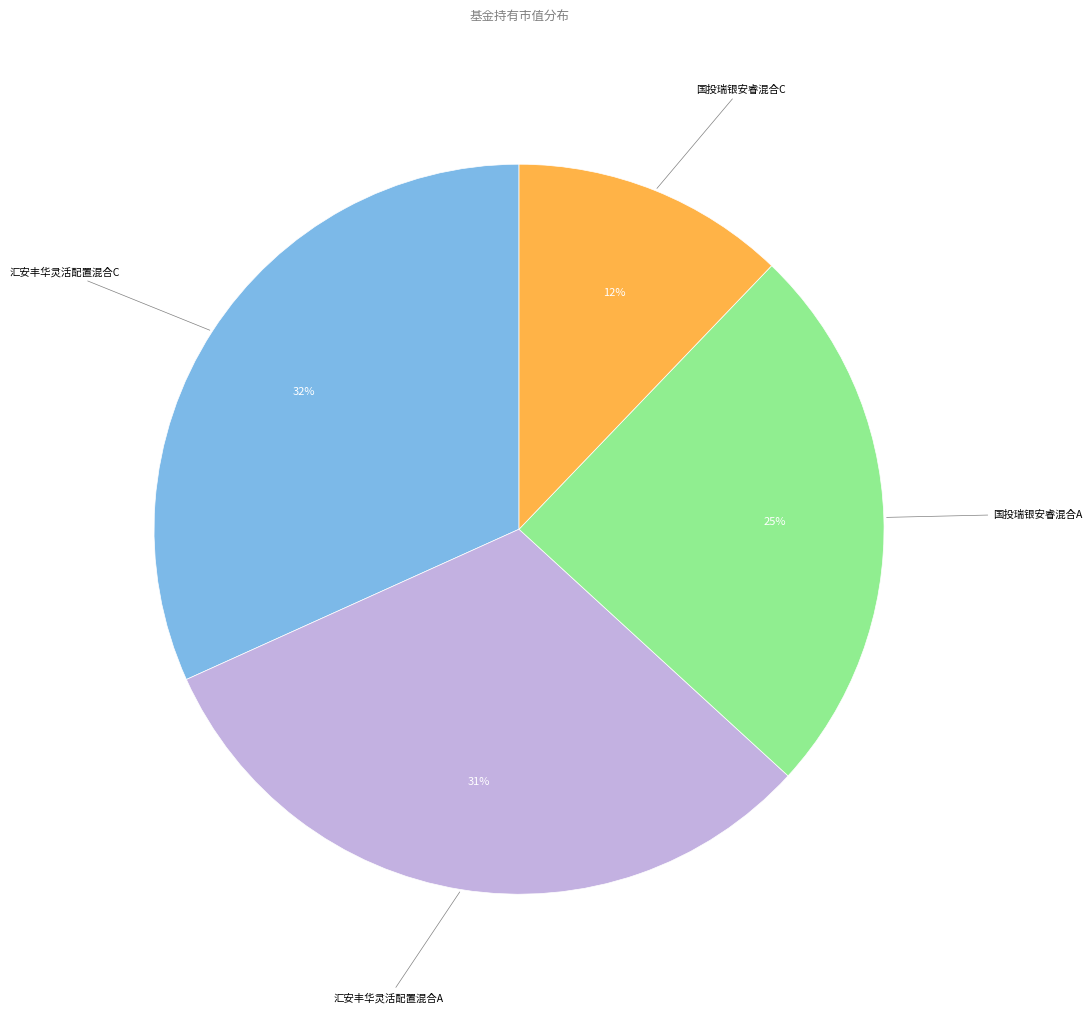

To the nearest percent, what is the difference between the largest and smallest slice percentages?

20%